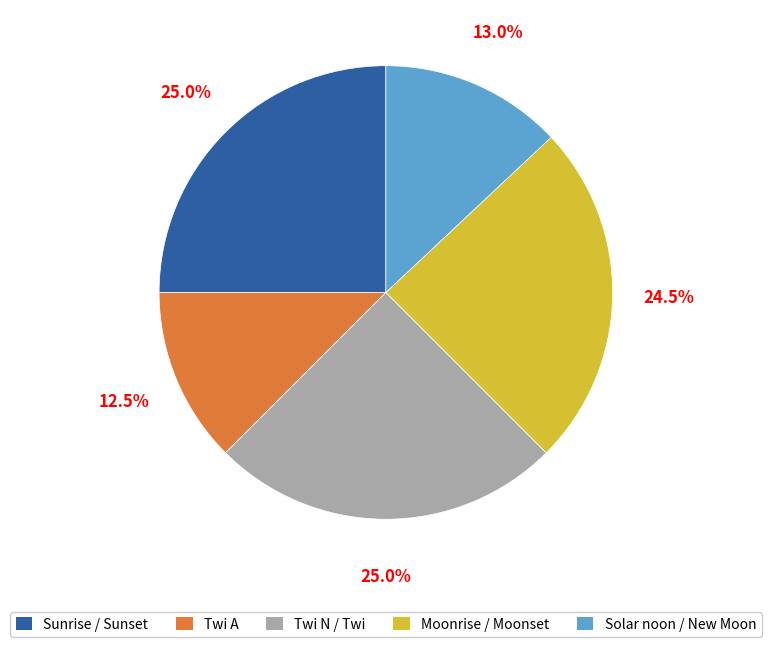

Is there any slice that represents more than half of the pie?

No